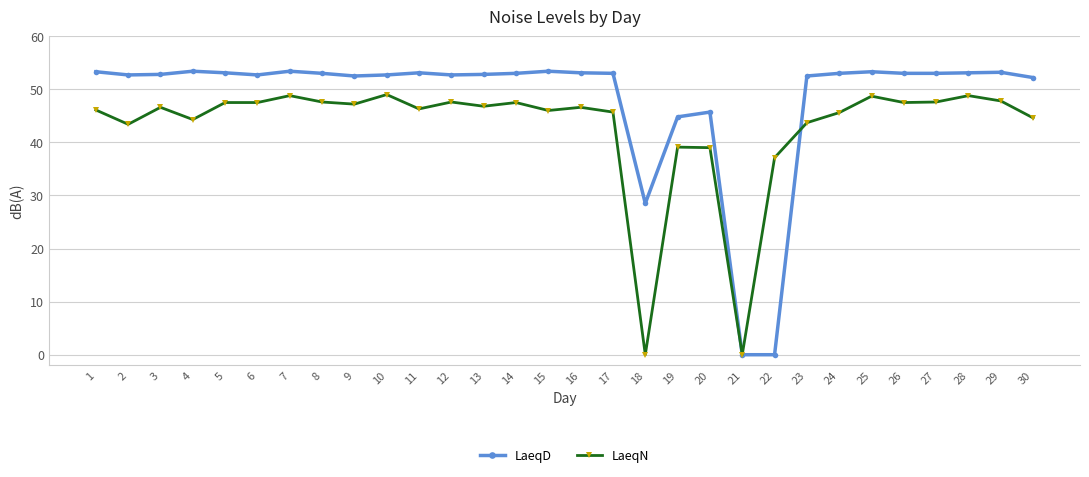

What is the difference between the highest and lowest values at 17?

7.3